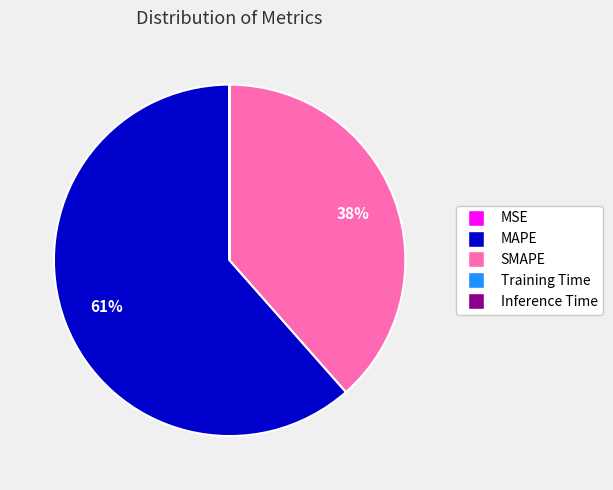

What is the ratio of the value at MAPE to the value at SMAPE?

1.6